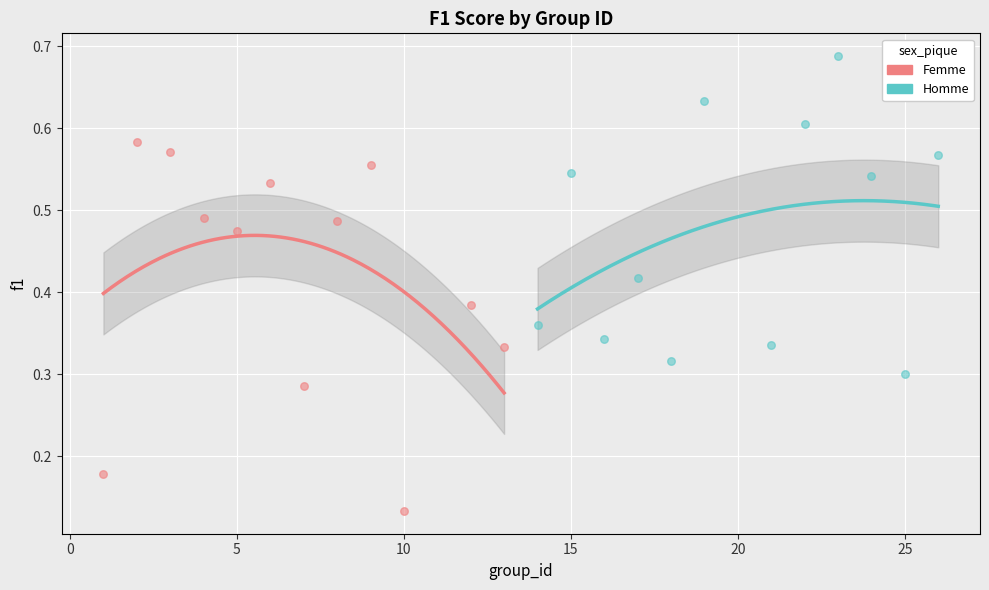

Which series reaches the maximum Y coordinate?

Homme